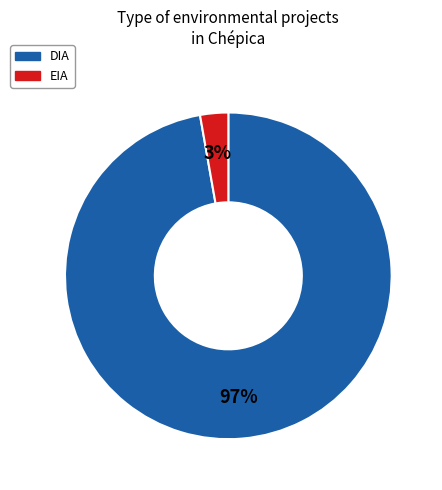

What is the largest slice in the pie chart?

DIA